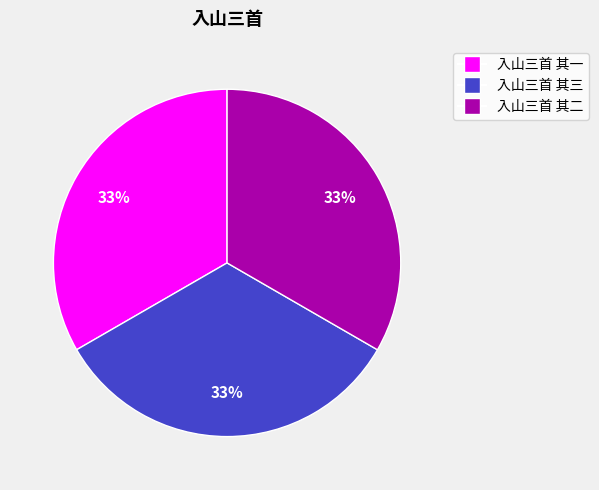

How many segments does this pie chart have?

3